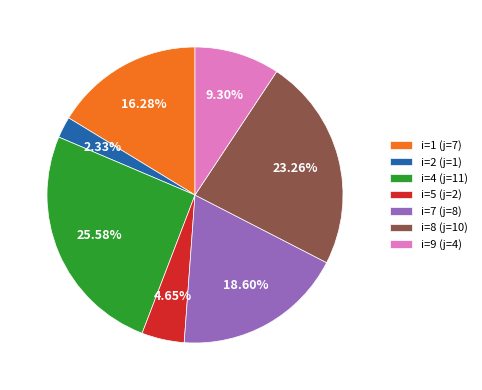

Is it true that i=1 (j=7) is 2% of the pie?

False